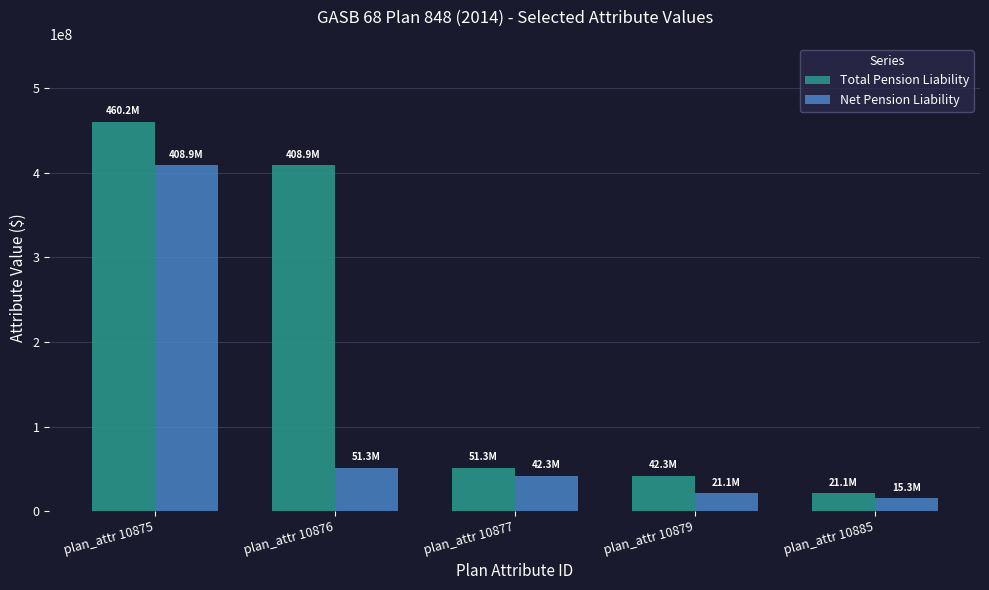

List the series in order of their overall mean, lowest first.

Net Pension Liability, Total Pension Liability